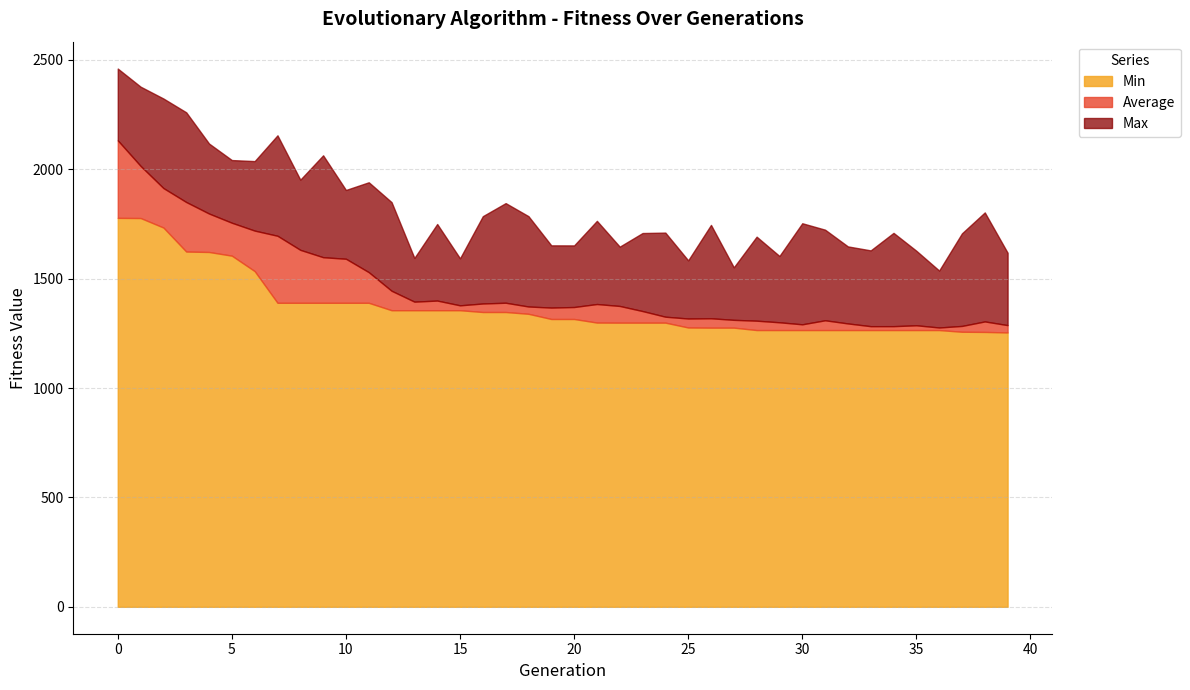

At how many categories does at least one series exceed 2435?

1